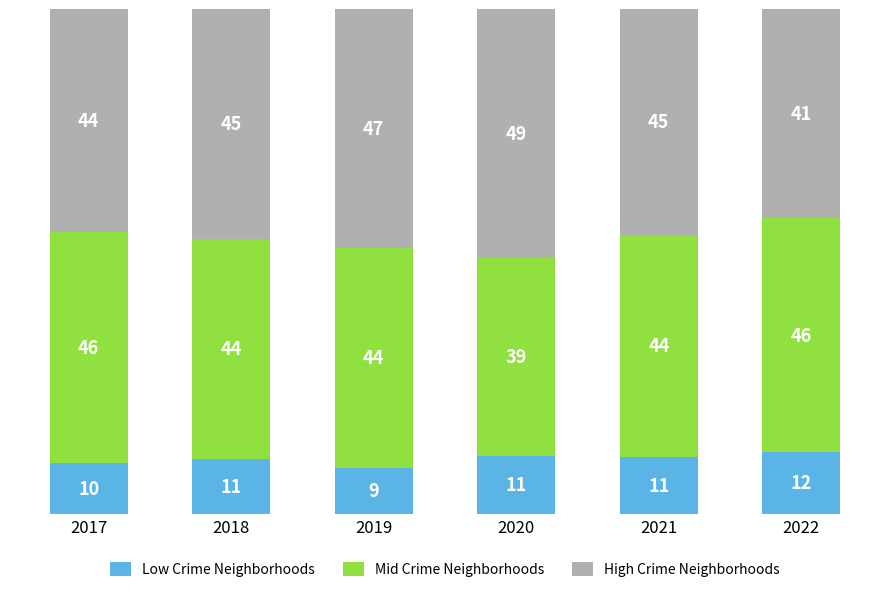

What are all the series names shown in the legend?

Low Crime Neighborhoods, Mid Crime Neighborhoods, High Crime Neighborhoods